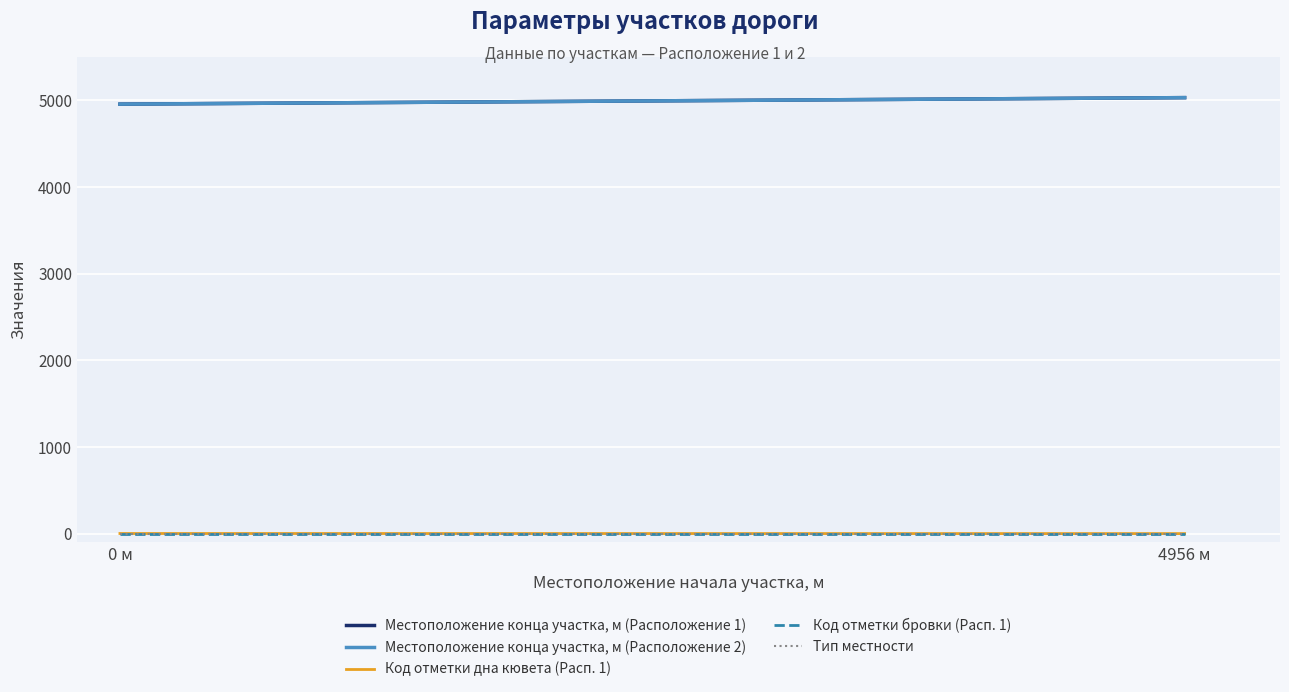

What is the sum of all Местоположение конца участка, м (Расположение 1) values?

9987